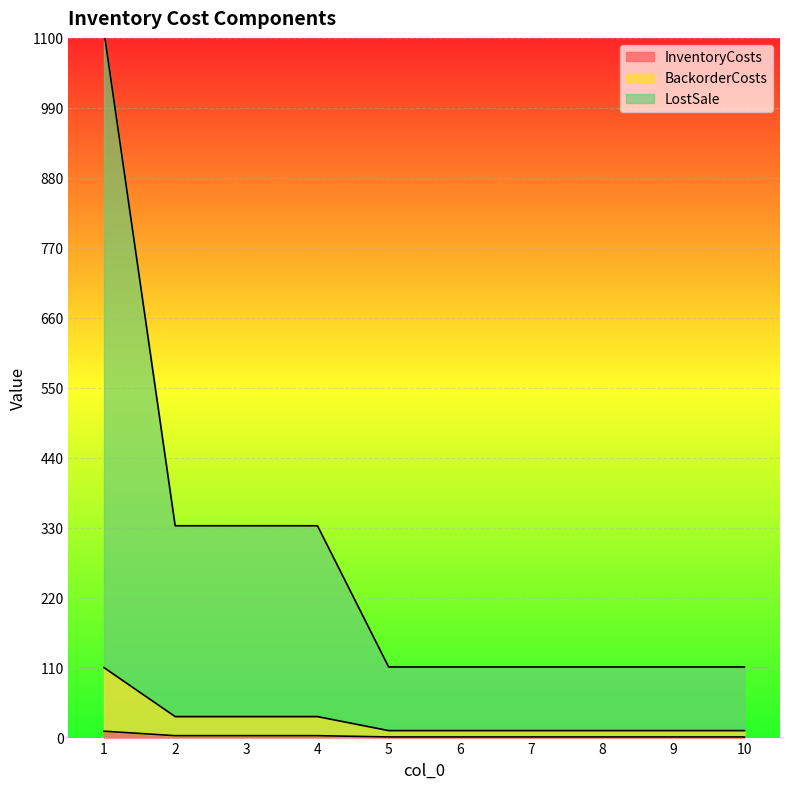

How many values in the InventoryCosts series exceed 1?

4